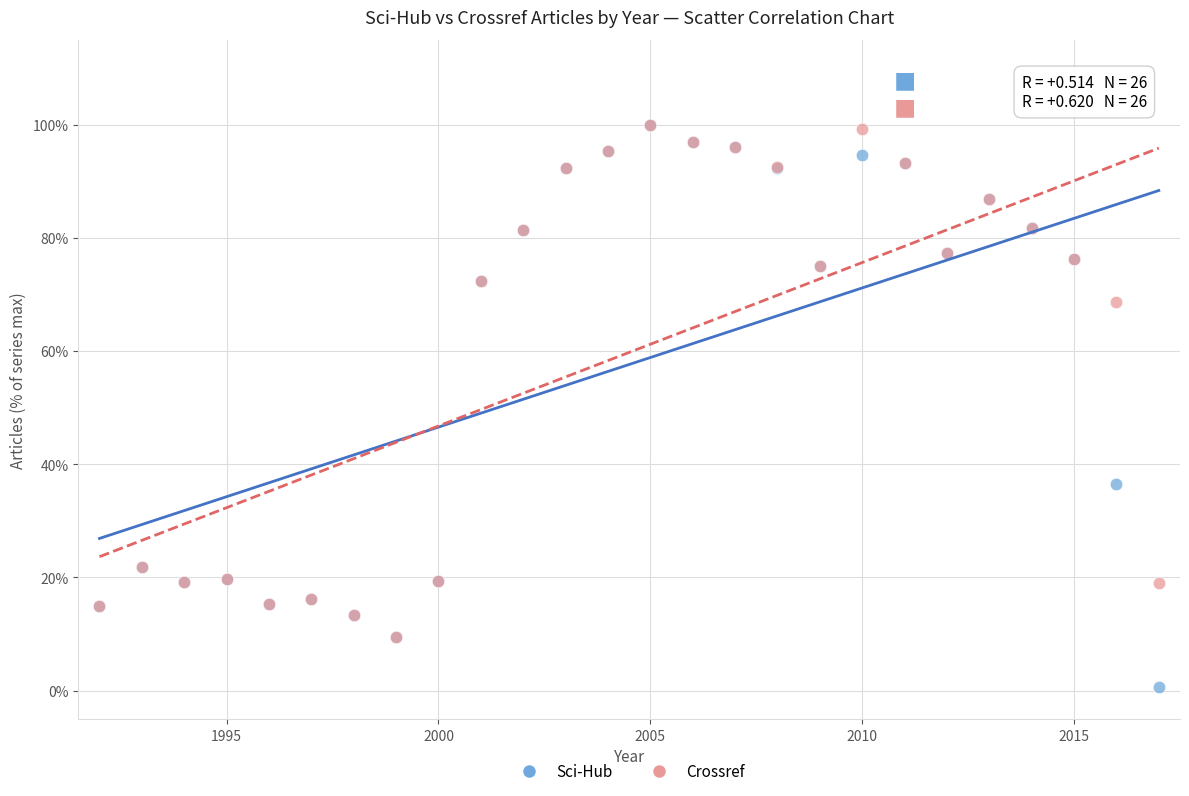

Which series has the widest spread of Y values?

Sci-Hub